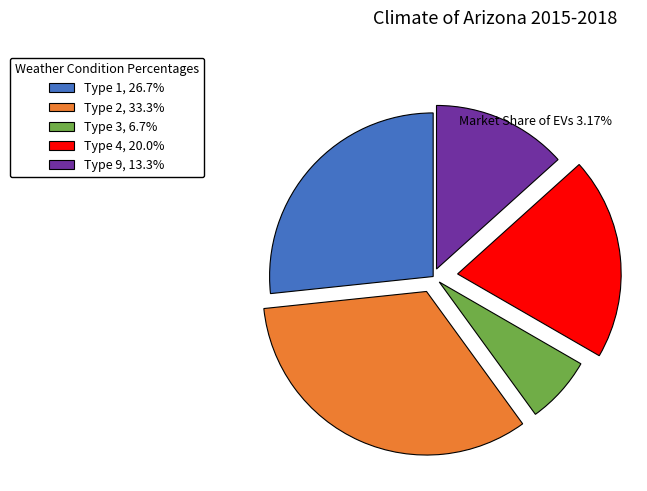

Does Type 3 represent more than half of the total?

No